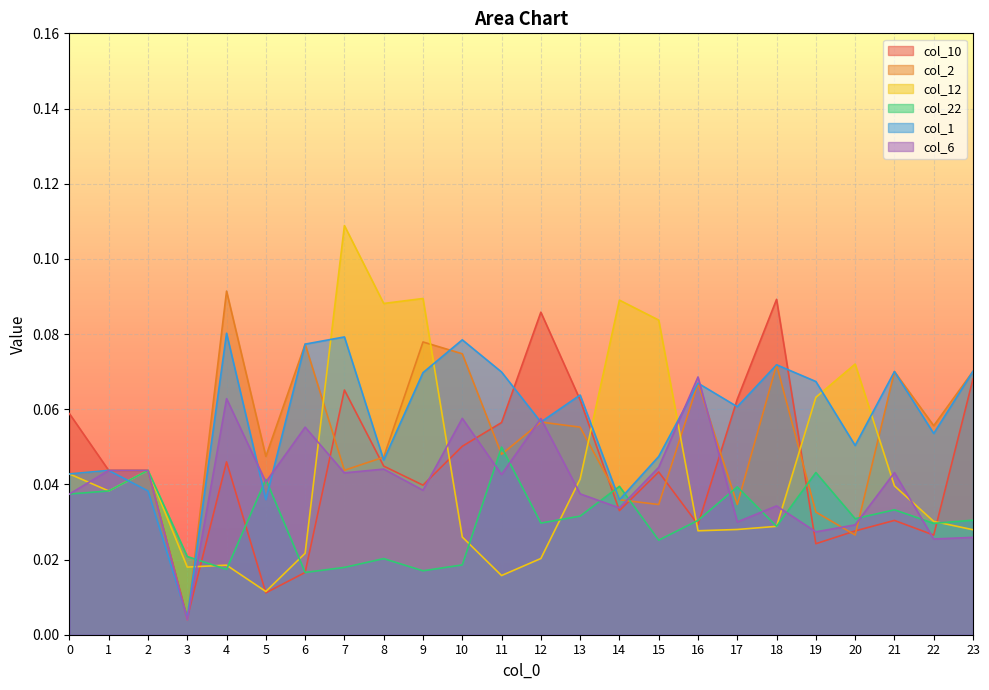

What is the difference between the maximum and minimum values in the col_10 series?

0.1